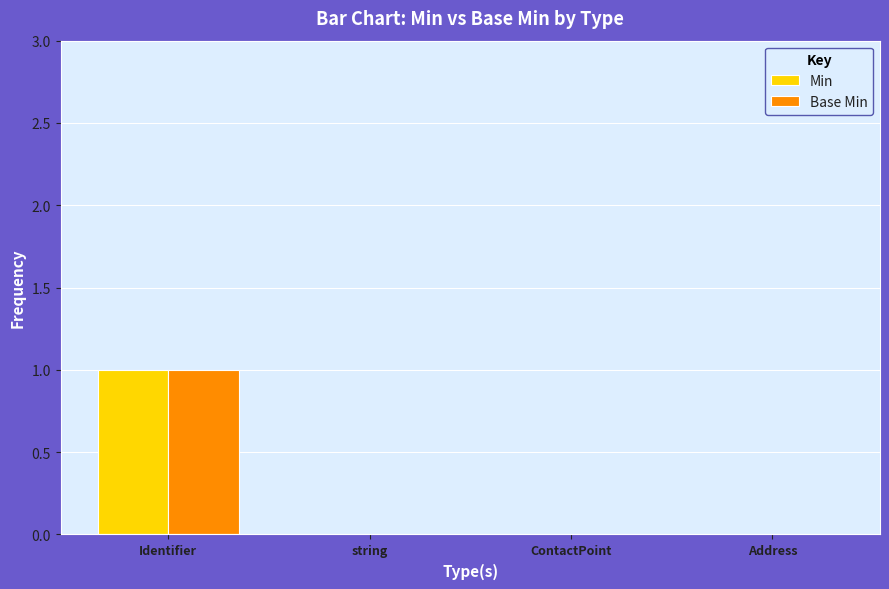

At which category is the sum across all series the highest?

Identifier